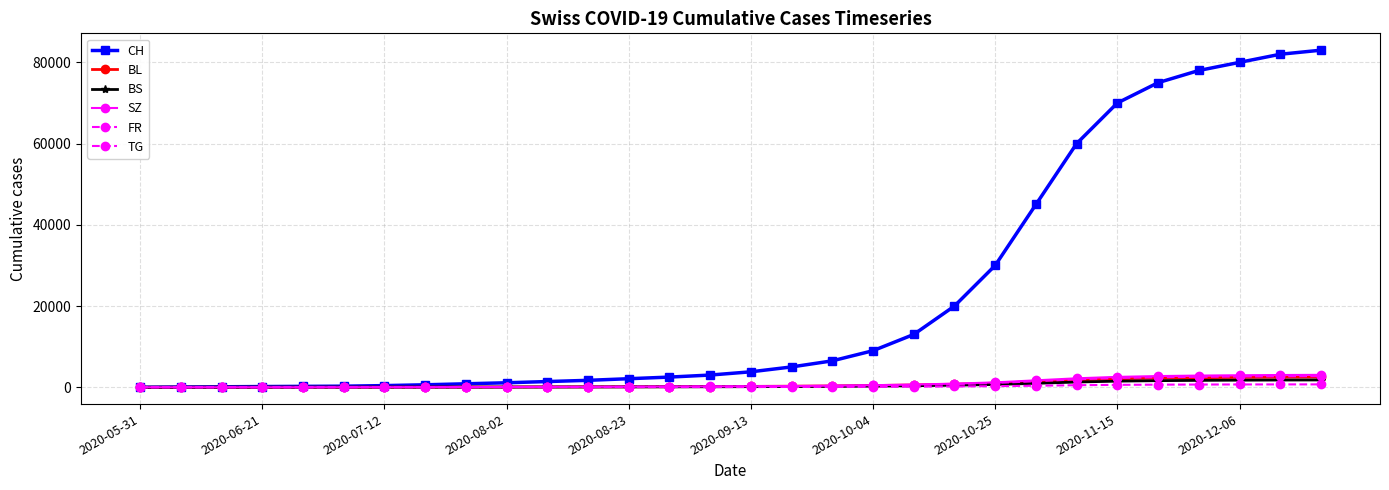

Rank the series by their maximum value, from lowest to highest.

FR, BS, BL, TG, SZ, CH